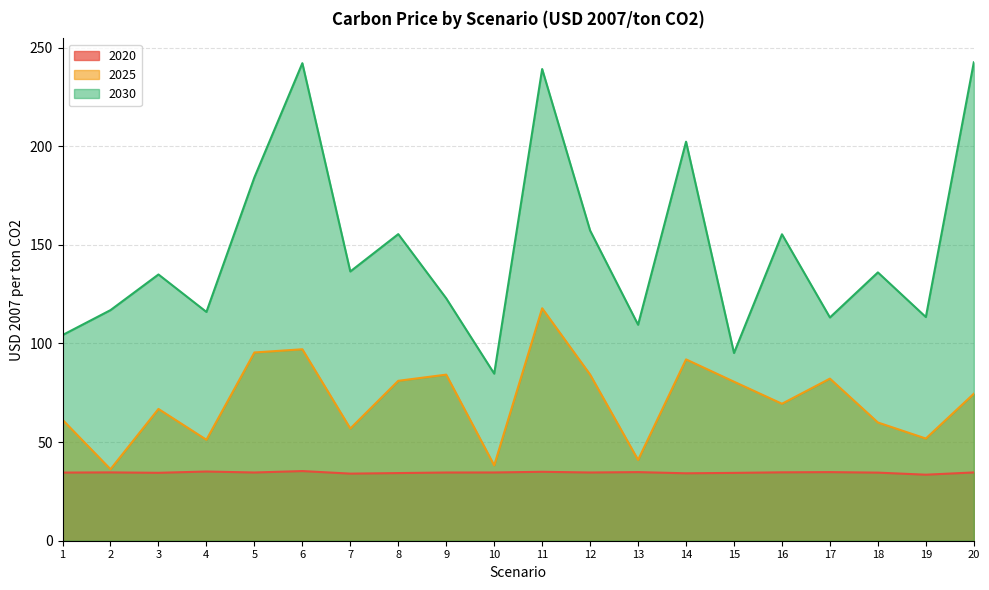

How many interior local peaks does the 2030 series have?

7